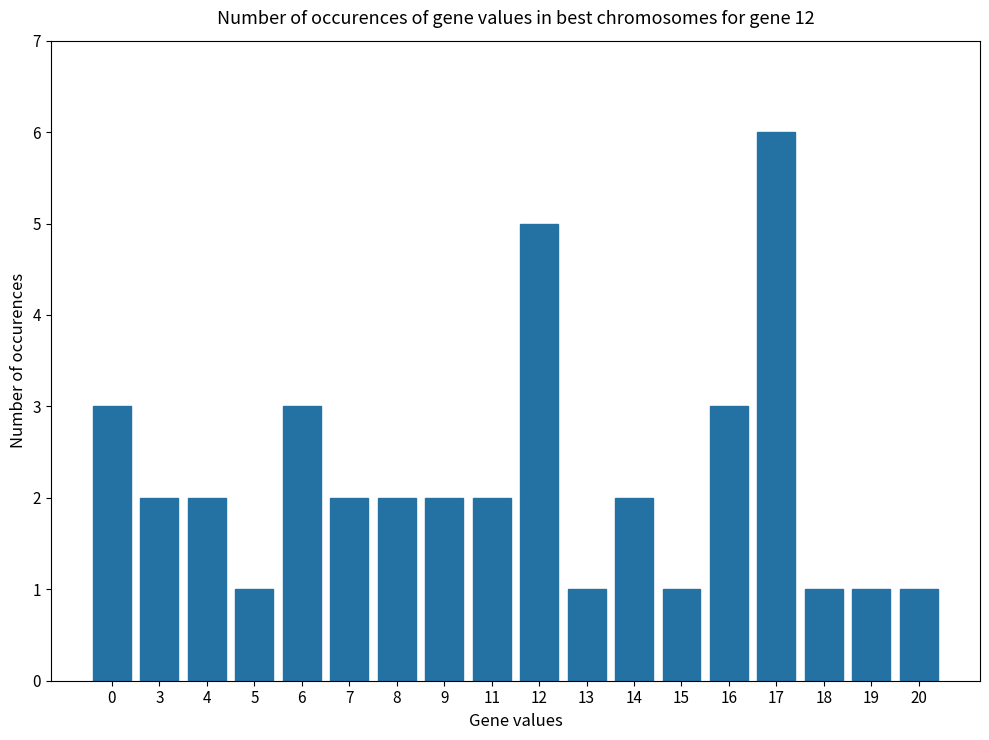

The value at 15 is 1. True or false?

True